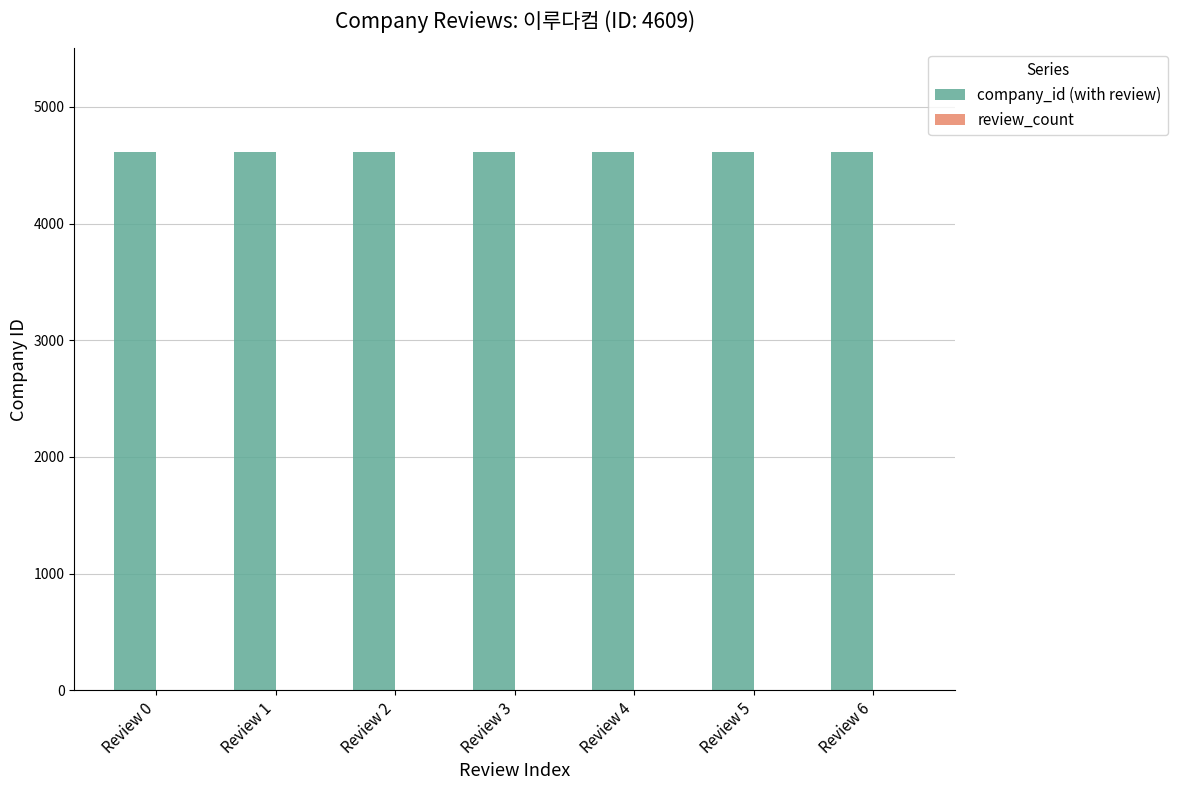

The value of company_id (with review) at Review 4 is 7092. True or false?

False